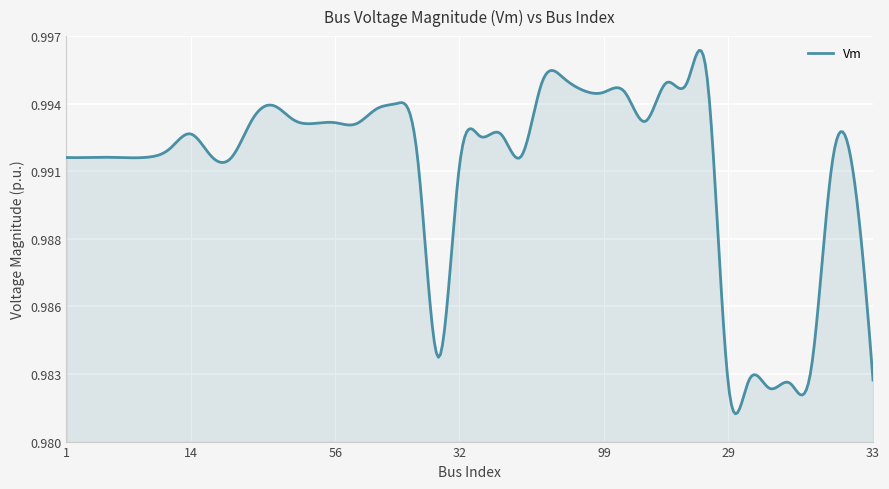

Does the chart have visible grid lines?

Yes